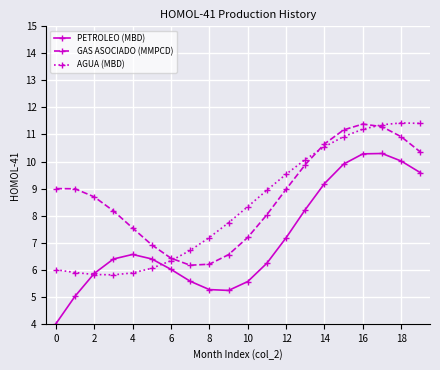

What is the maximum value for GAS ASOCIADO (MMPCD)?

11.4